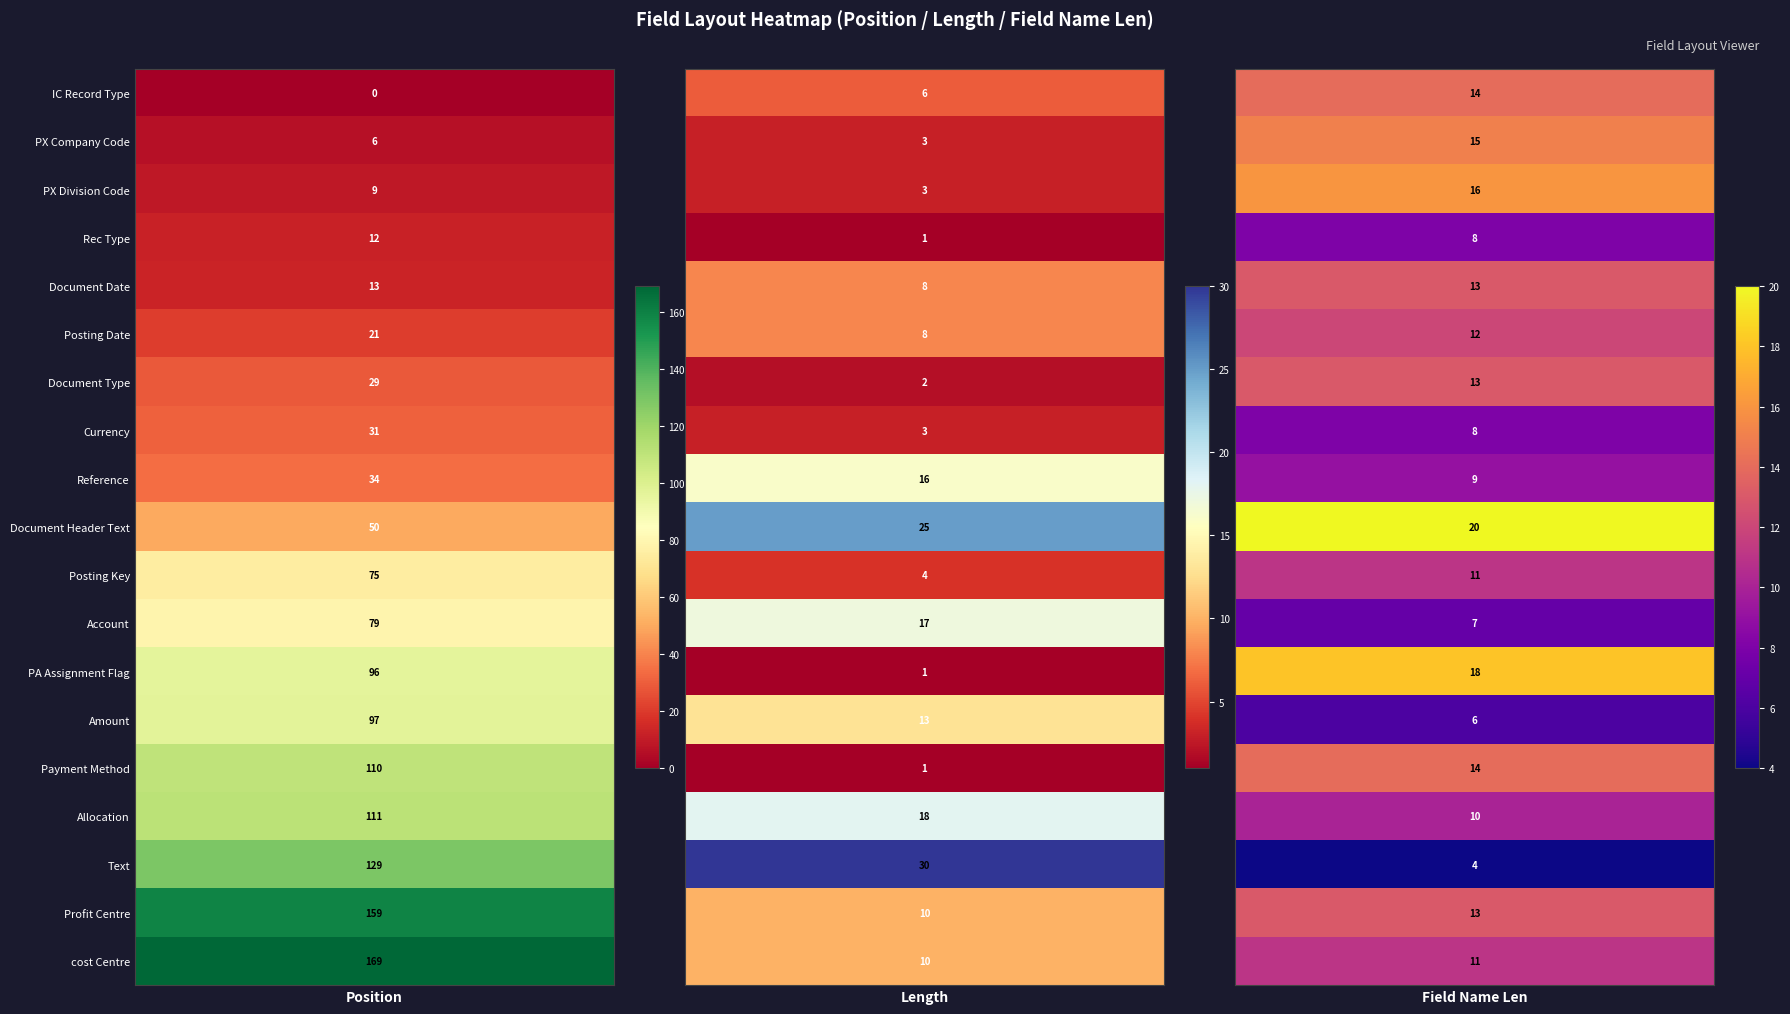

Which series has the largest total across all categories?

cost Centre